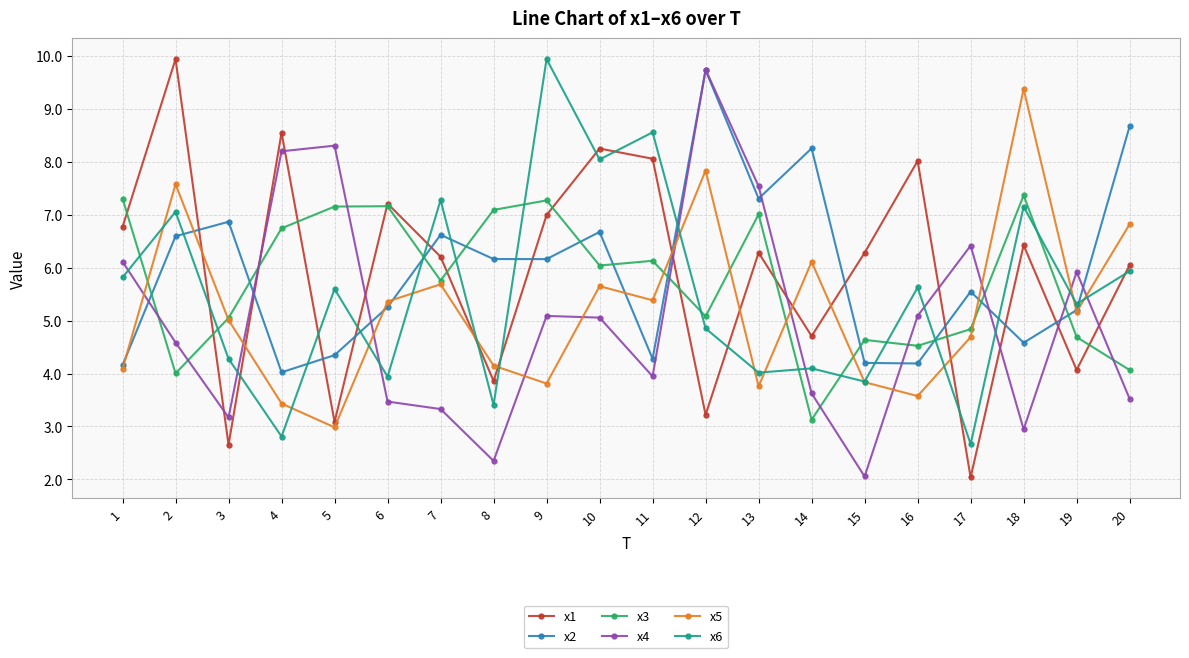

What is the value of the x2 point at the 4th from the left?

4.0